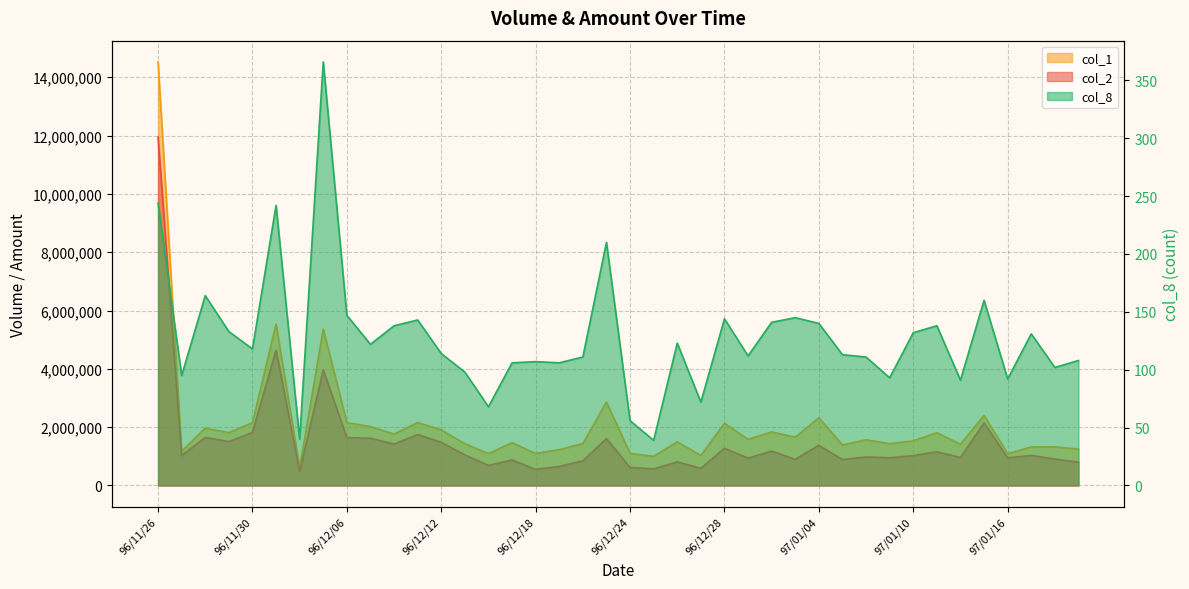

The value of col_8 at 97/01/17 is 131. True or false?

True